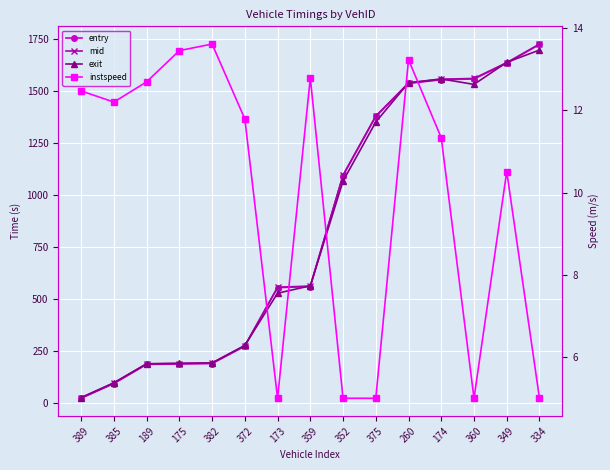

Is it true that mid equals 2555.4 at 174?

False